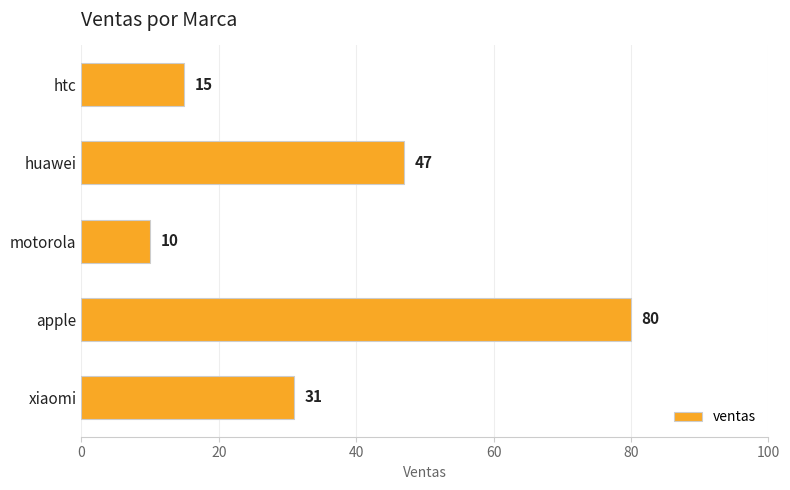

List the labels in order of value, smallest first.

motorola, htc, xiaomi, huawei, apple